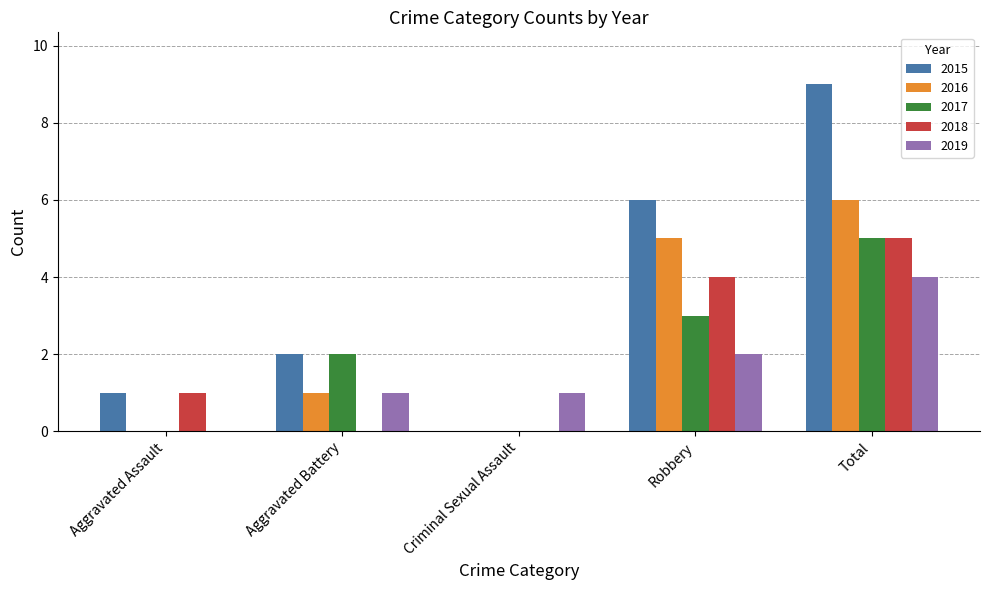

What is the sum of the 2018 values at Robbery and Aggravated Assault?

5